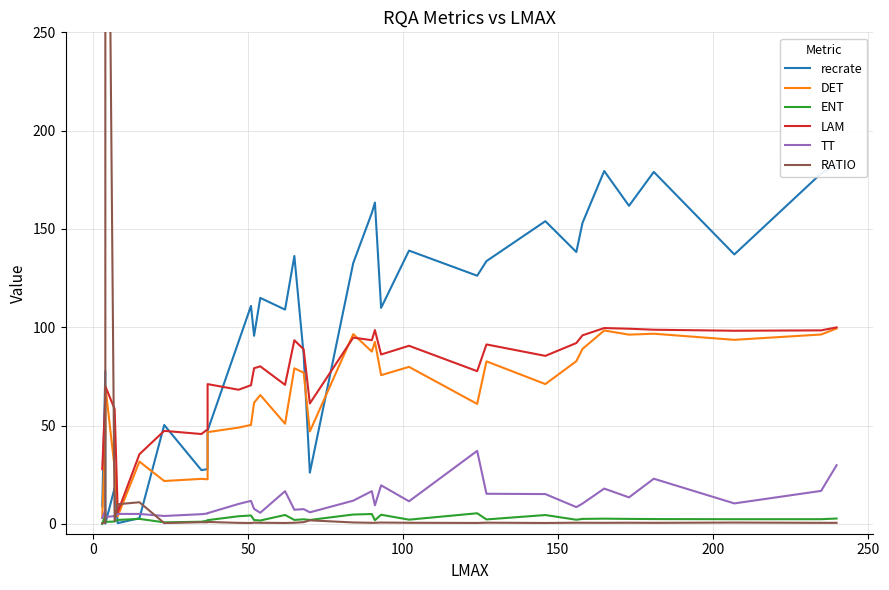

How many interior local peaks does the RATIO series have?

11